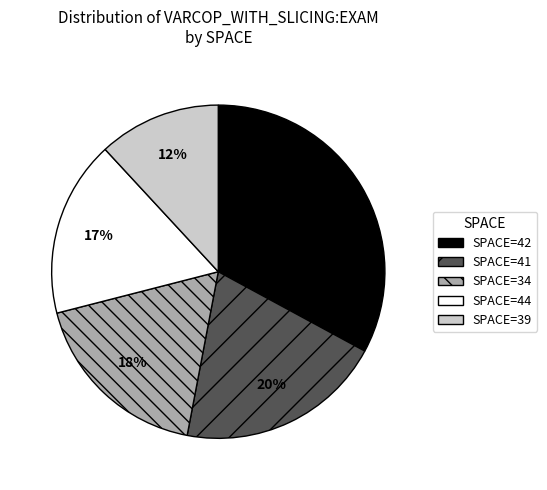

Combined, do SPACE=34 and SPACE=42 account for over 50%?

Yes